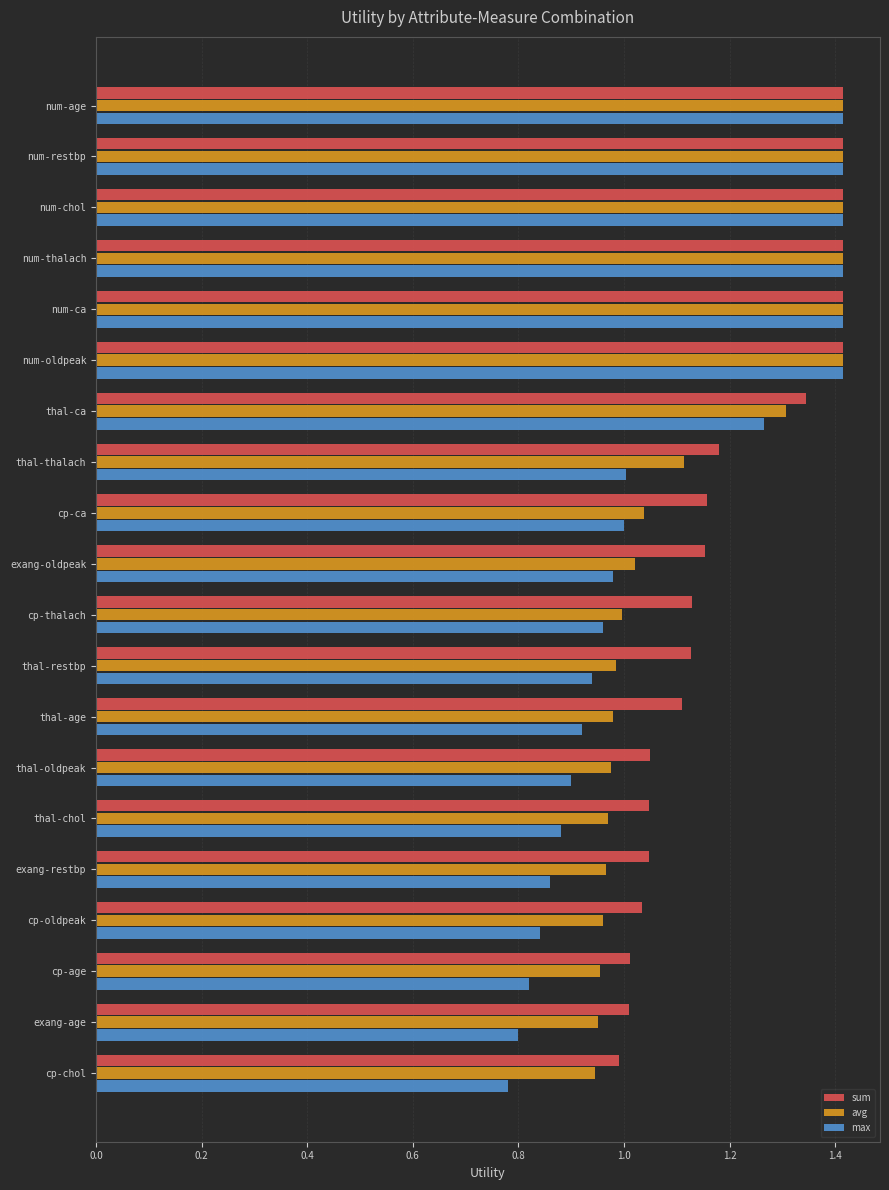

What are all the series names shown in the legend?

sum, avg, max